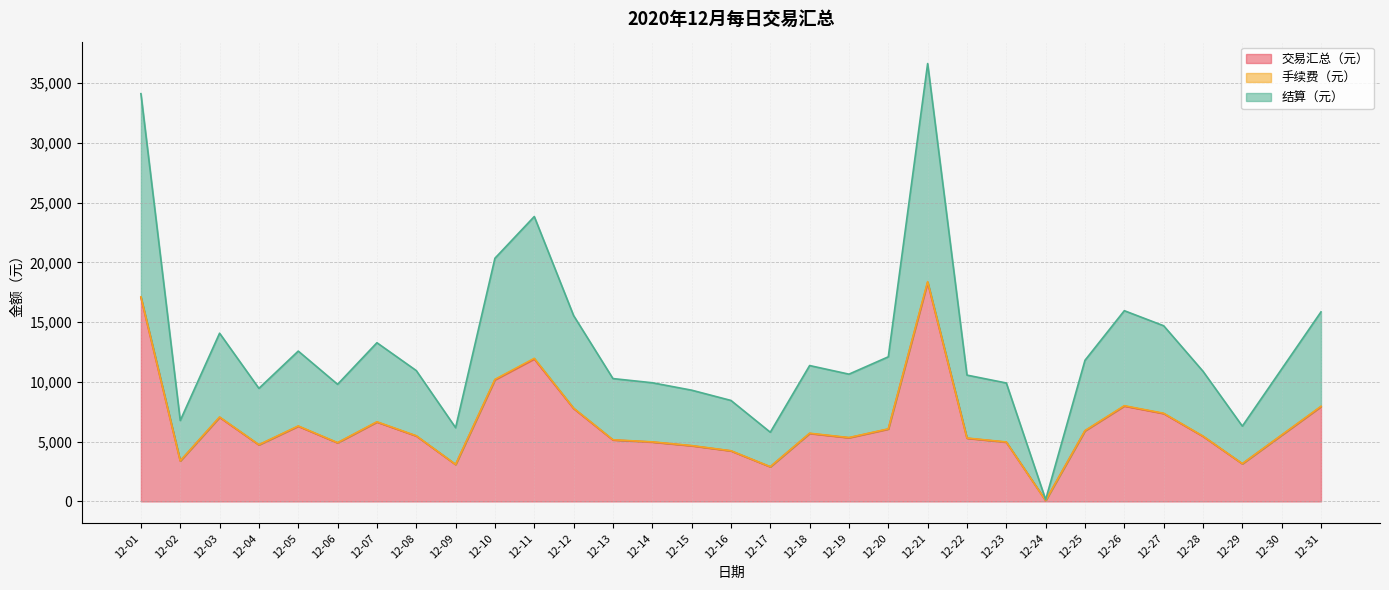

Reading left to right, list all the values displayed in this chart.

交易汇总（元）: 12-01=17060.0	12-02=3385.0	12-03=7038.0	12-04=4730.0	12-05=6290.0	12-06=4900.0	12-07=6640.0	12-08=5475.0	12-09=3085.0	12-10=10175.0	12-11=11920.0	12-12=7775.0	12-13=5140.0	12-14=4965.0	12-15=4655.0	12-16=4225.0	12-17=2895.0	12-18=5685.0	12-19=5325.0	12-20=6050.1	12-21=18320.0	12-22=5285.0	12-23=4955.0	12-24=75.0	12-25=5905.0	12-26=7980.0	12-27=7350.0	12-28=5446.1	12-29=3150.0	12-30=5540.0	12-31=7930.0
手续费（元）: 12-01=17124.8	12-02=3397.9	12-03=7064.8	12-04=4748.0	12-05=6313.9	12-06=4918.6	12-07=6665.2	12-08=5495.8	12-09=3096.7	12-10=10213.7	12-11=11976.3	12-12=7804.6	12-13=5159.5	12-14=4983.9	12-15=4672.7	12-16=4241.1	12-17=2906.0	12-18=5706.6	12-19=5345.2	12-20=6073.1	12-21=18389.6	12-22=5305.1	12-23=4974.2	12-24=75.3	12-25=5927.4	12-26=8010.3	12-27=7377.9	12-28=5466.7	12-29=3162.0	12-30=5561.1	12-31=7960.1
结算（元）: 12-01=34120.0	12-02=6770.0	12-03=14076.0	12-04=9460.0	12-05=12580.0	12-06=9800.0	12-07=13280.0	12-08=10950.0	12-09=6170.0	12-10=20350.0	12-11=23840.0	12-12=15550.0	12-13=10280.0	12-14=9930.0	12-15=9310.0	12-16=8450.0	12-17=5790.0	12-18=11370.0	12-19=10650.0	12-20=12100.1	12-21=36640.0	12-22=10570.0	12-23=9910.0	12-24=150.0	12-25=11810.0	12-26=15960.0	12-27=14700.0	12-28=10892.1	12-29=6300.0	12-30=11080.0	12-31=15860.0